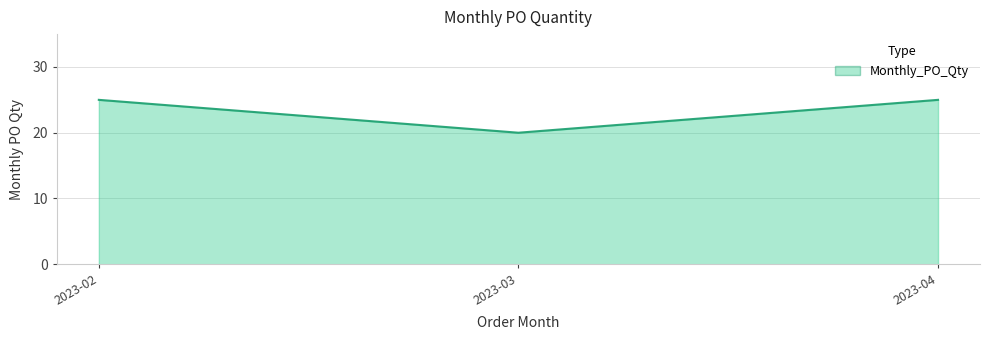

How many categories are shown in the chart?

3